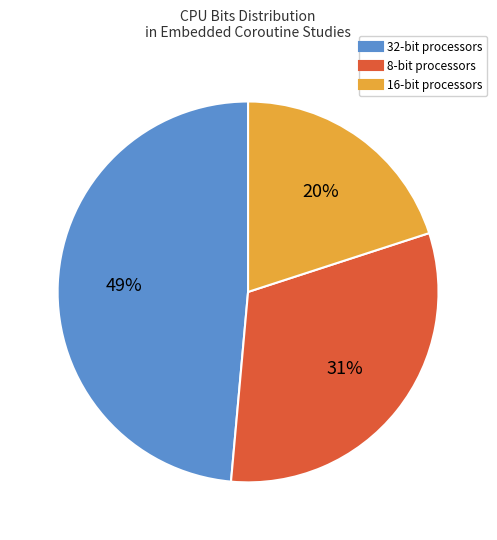

The 16 slice represents 33% of the pie. True or false?

False